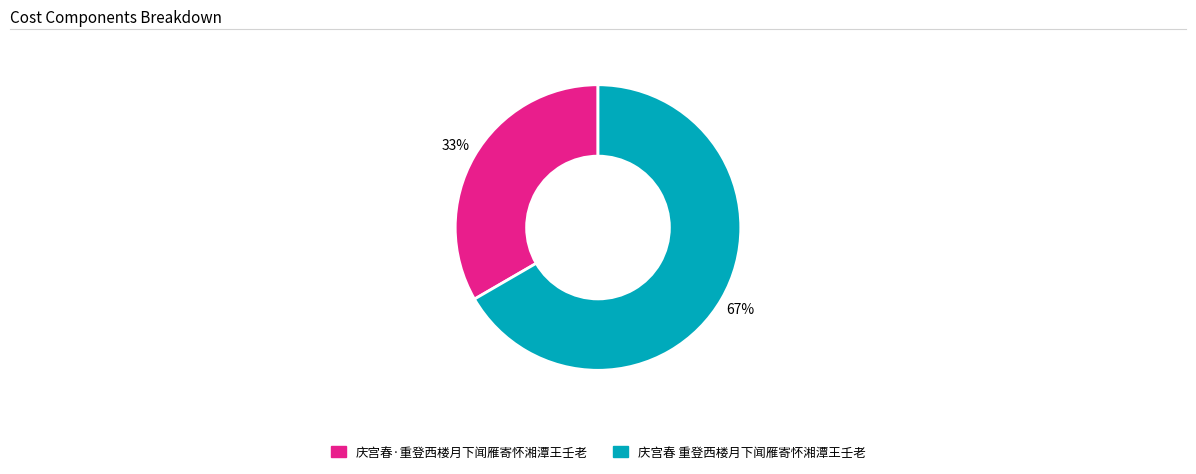

Between 庆宫春·重登西楼月下闻雁寄怀湘潭王壬老 and 庆宫春 重登西楼月下闻雁寄怀湘潭王壬老, which is larger?

庆宫春 重登西楼月下闻雁寄怀湘潭王壬老